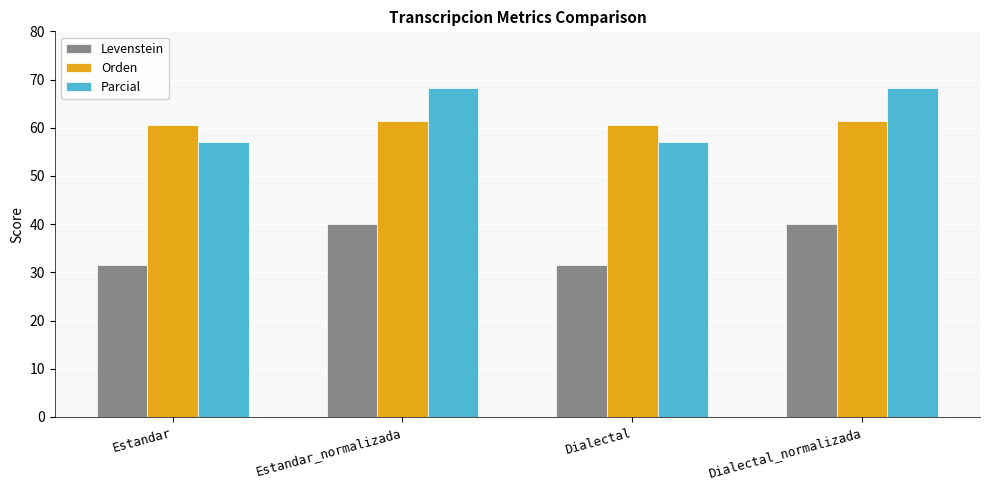

What is the label of the 2nd bar from the left?

Estandar_normalizada